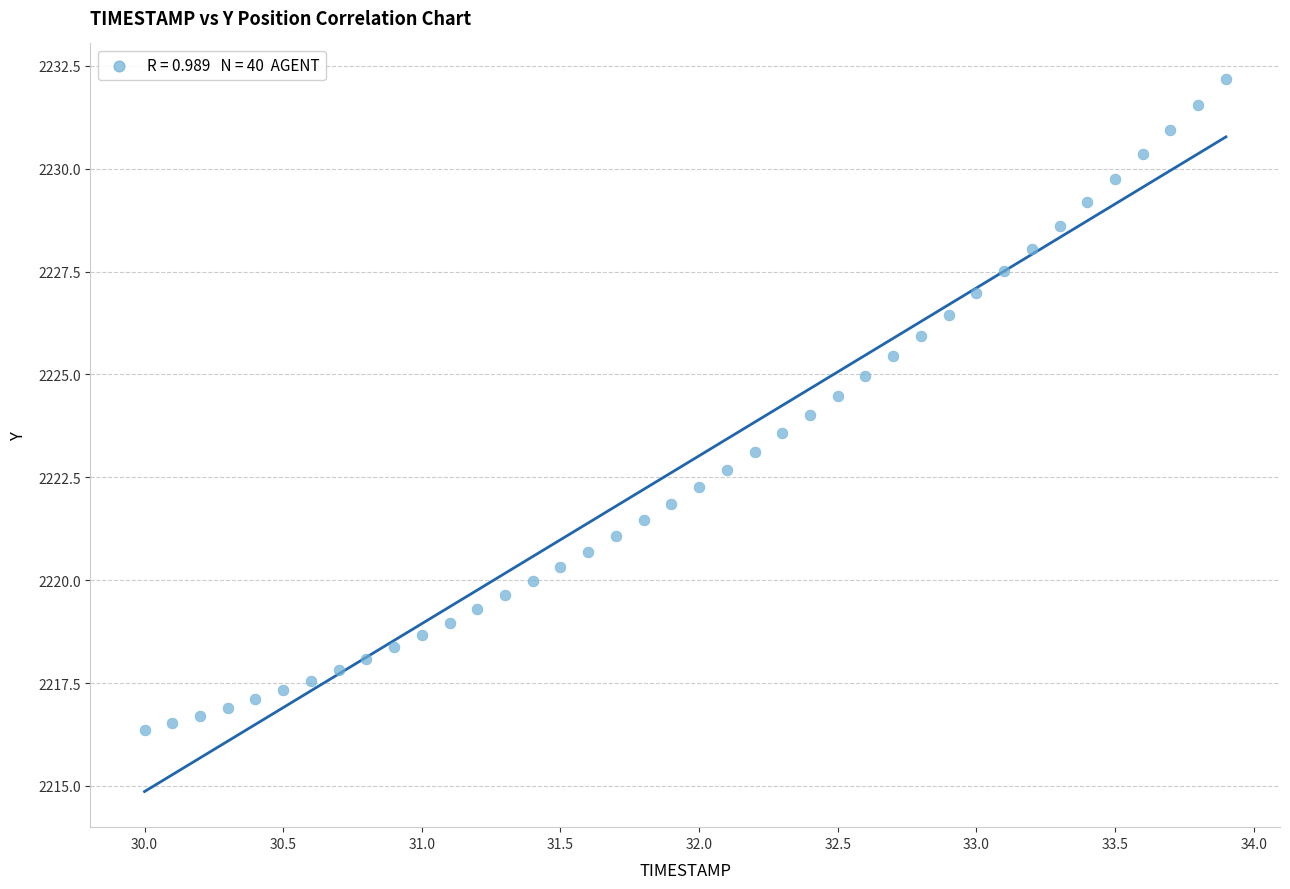

What is the range of Y values (max minus min)?

15.8